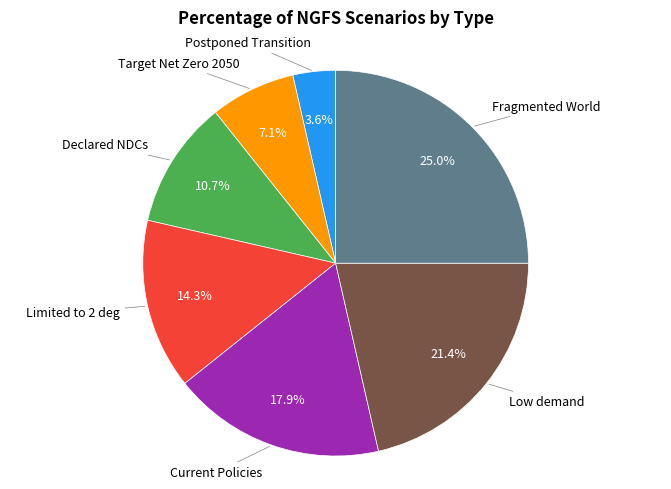

Does any single category account for the majority?

No